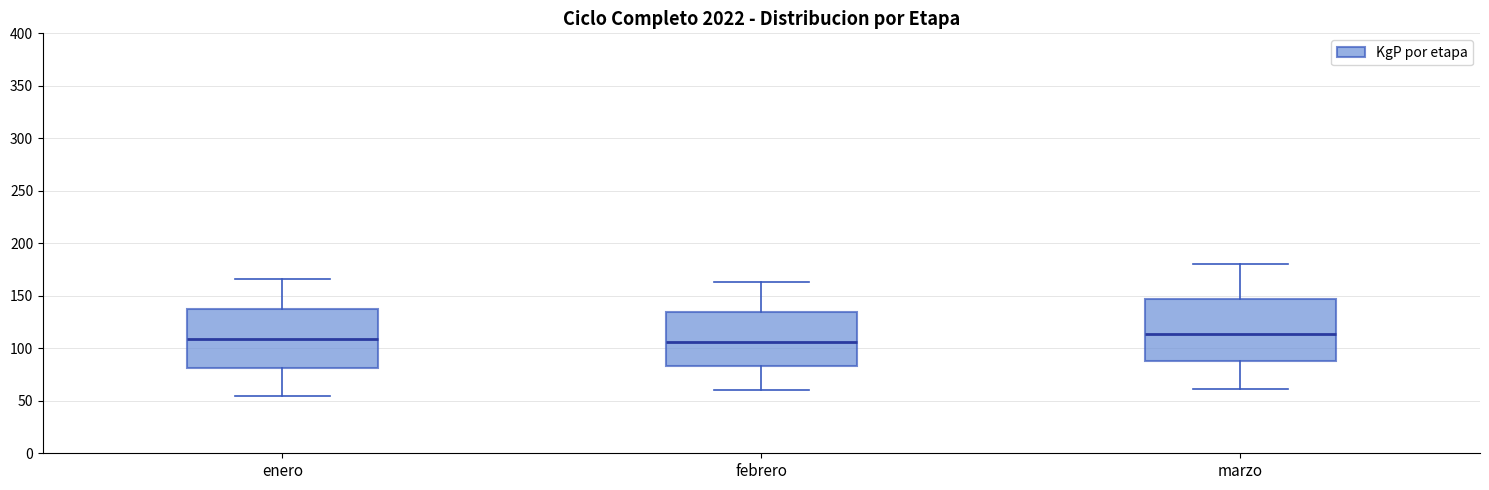

Reading left to right, read every box against the y-axis: the position of its median line, the range the box covers, and the ends of its whiskers. The values are not printed on the chart, so give them approximately, as read against the axis.

enero: median 110, box 80 to 140, whiskers 55 to 165
febrero: median 105, box 85 to 135, whiskers 60 to 165
marzo: median 115, box 90 to 145, whiskers 60 to 180